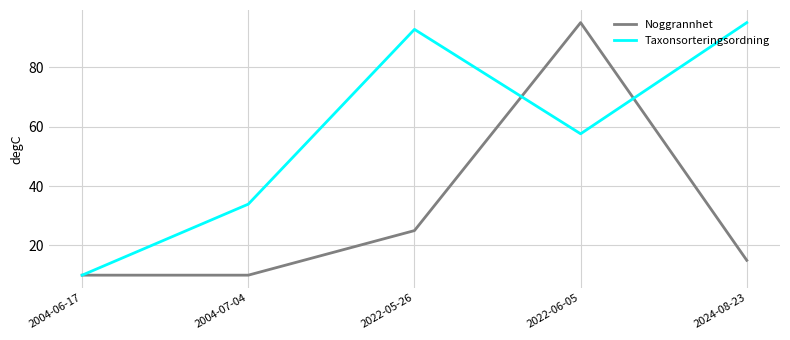

At which category is the sum across all series the highest?

2022-06-05